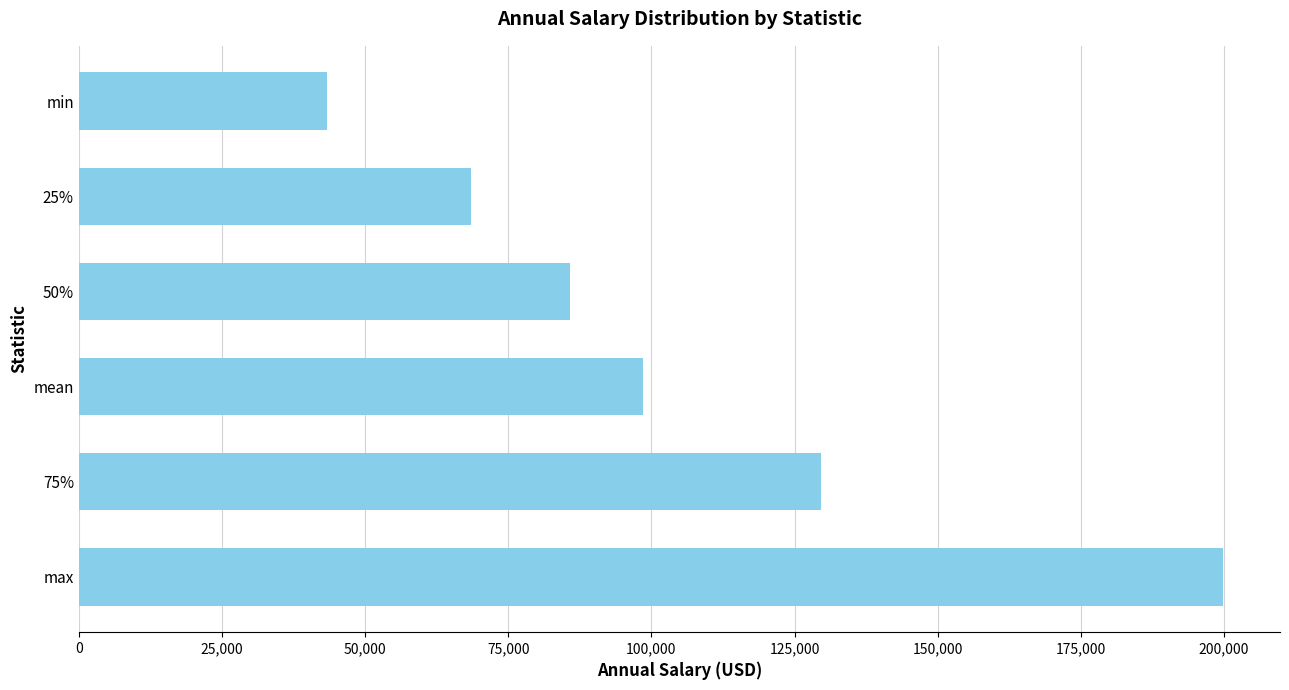

True or false: the data shows 9061 at min.

False